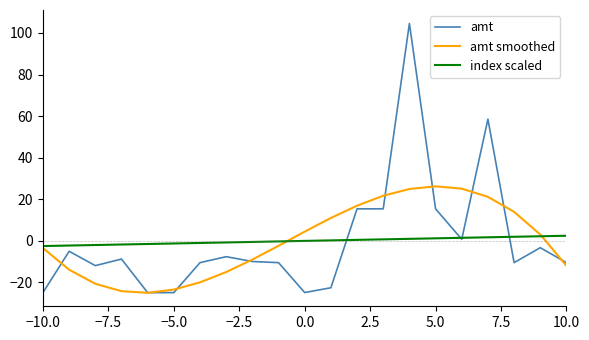

What is the minimum value shown in the chart?

-25.0